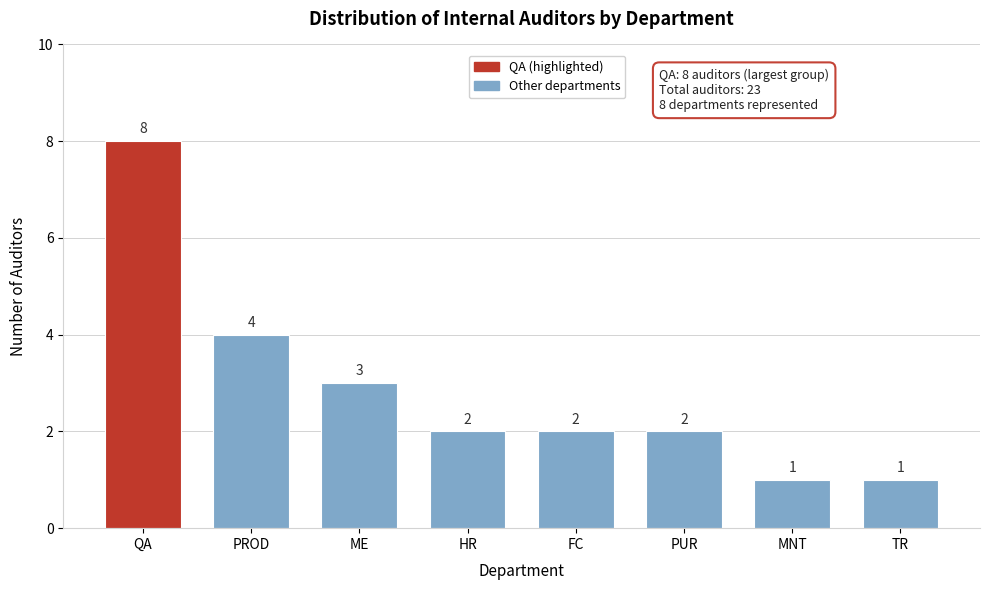

Reading left to right, transcribe all the data shown in this chart.

QA=8	PROD=4	ME=3	HR=2	FC=2	PUR=2	MNT=1	TR=1